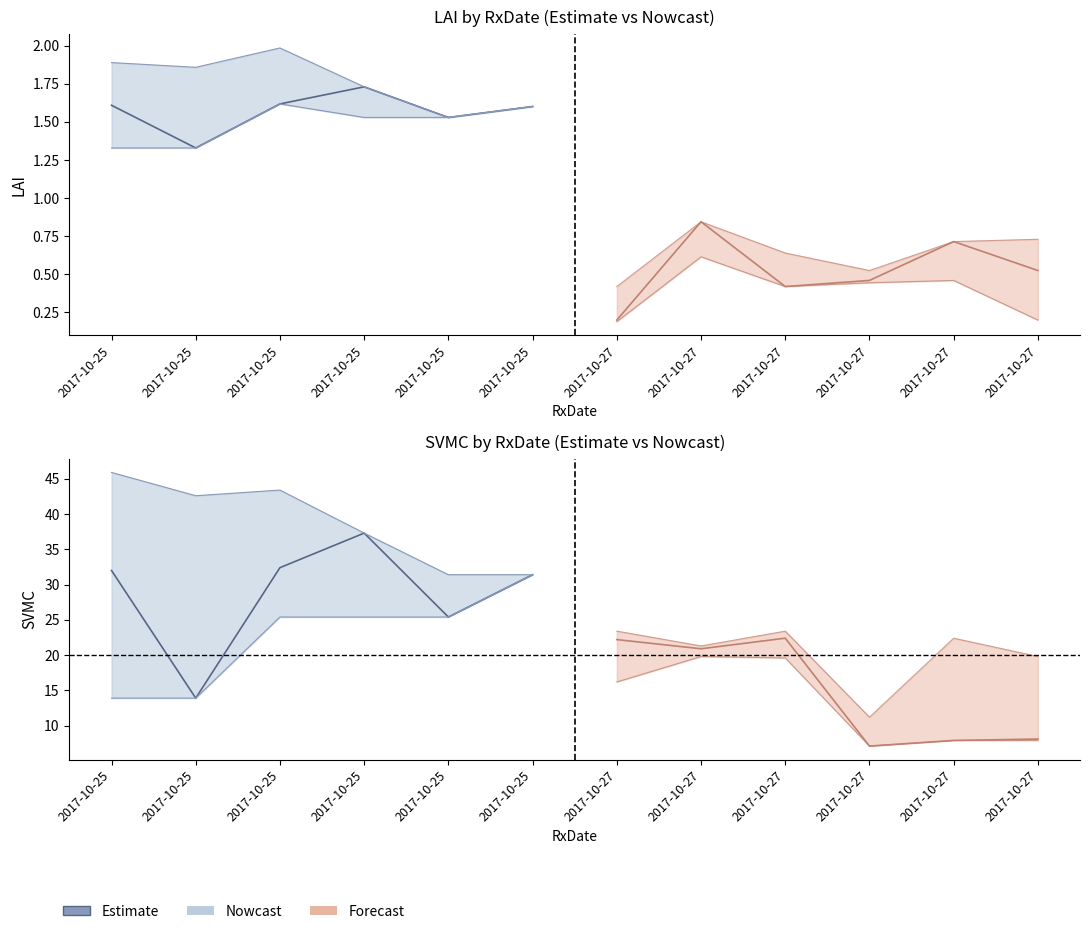

List the labels in order of value, largest first.

2017-10-25, 2017-10-25, 2017-10-25, 2017-10-25, 2017-10-25, 2017-10-25